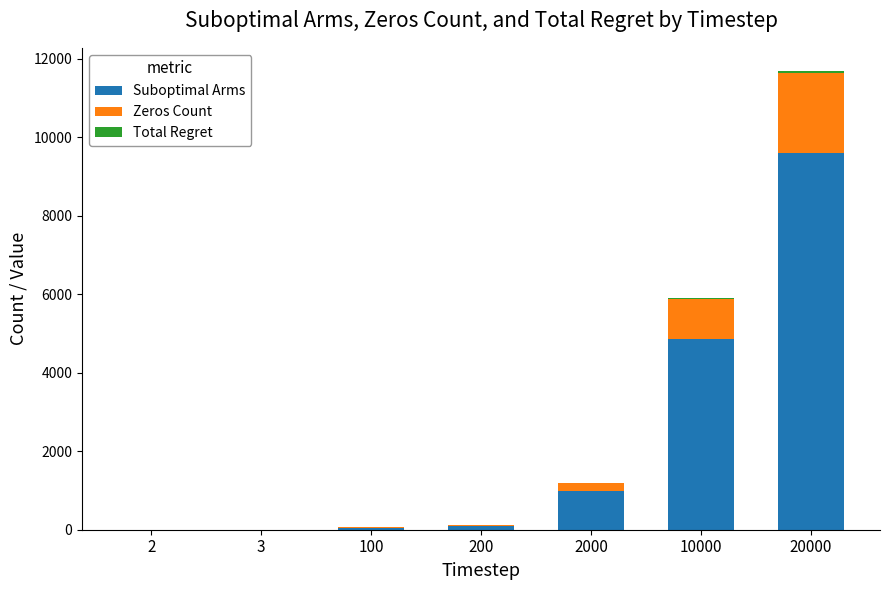

At which label does Suboptimal Arms reach its peak?

20000